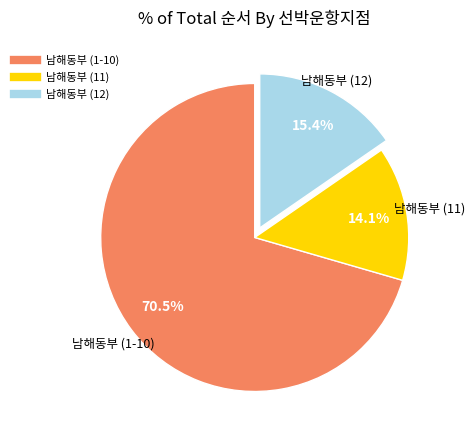

Does any single category account for the majority?

Yes